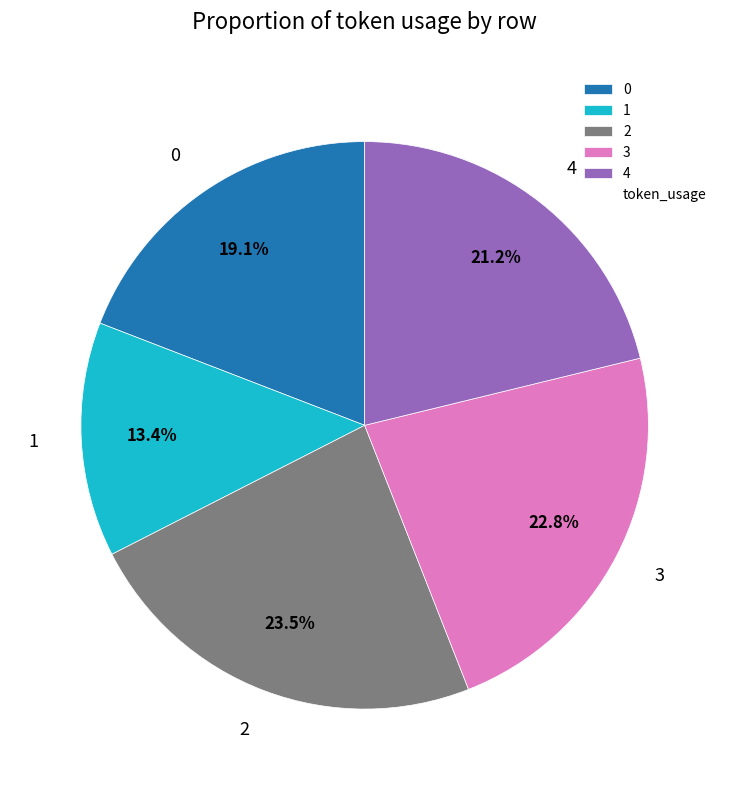

What is the smallest slice in the pie chart?

1